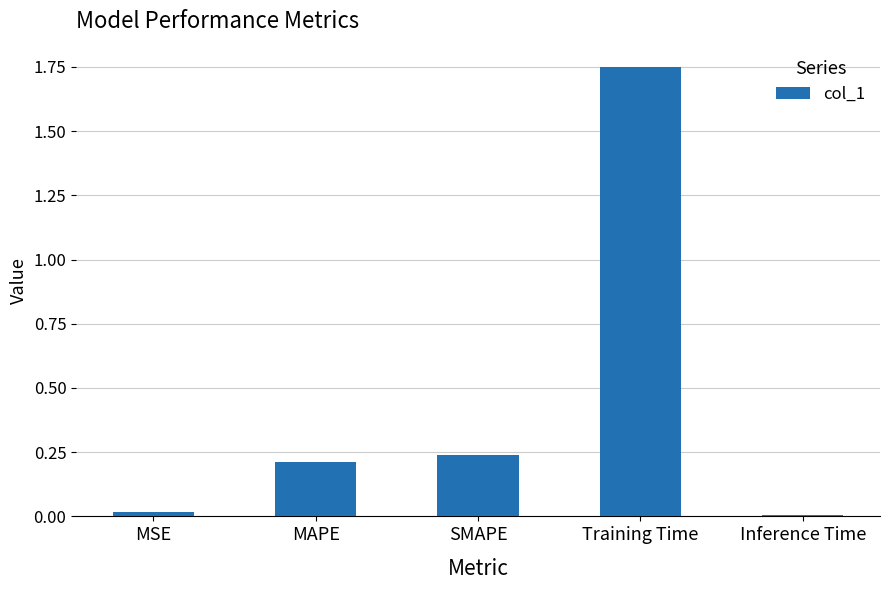

Which label corresponds to the largest value in the chart?

Training Time